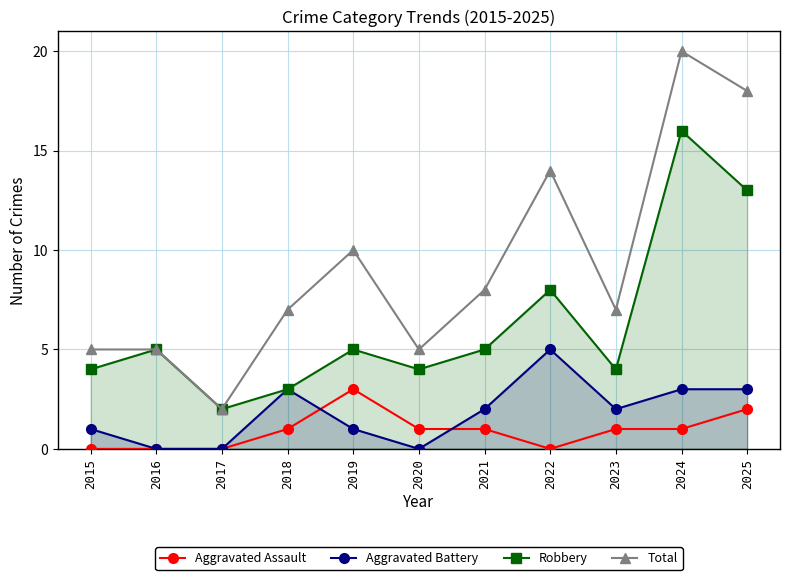

What is the value of the Aggravated Assault point at the 9th from the left?

1